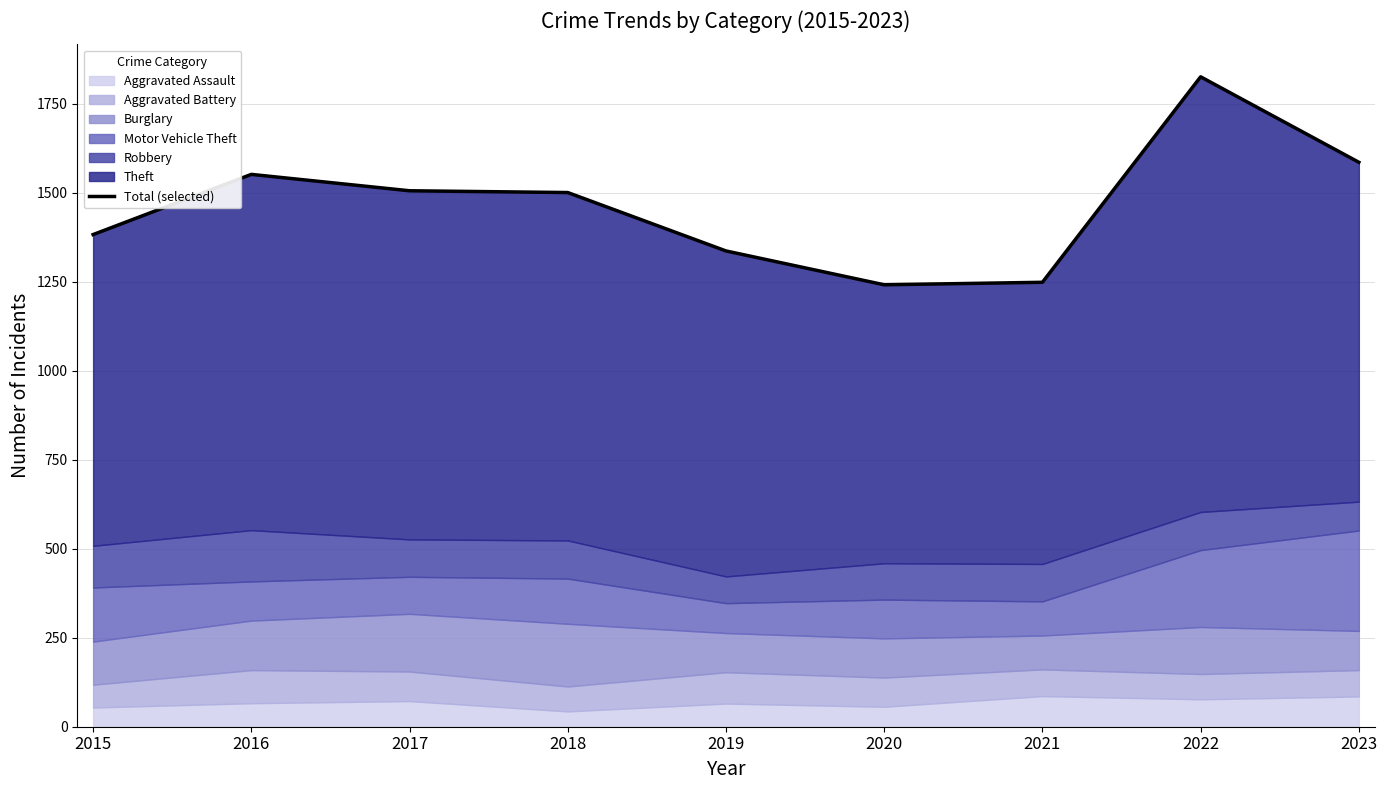

List the labels in order of value, largest first.

2022, 2023, 2016, 2017, 2018, 2015, 2019, 2021, 2020